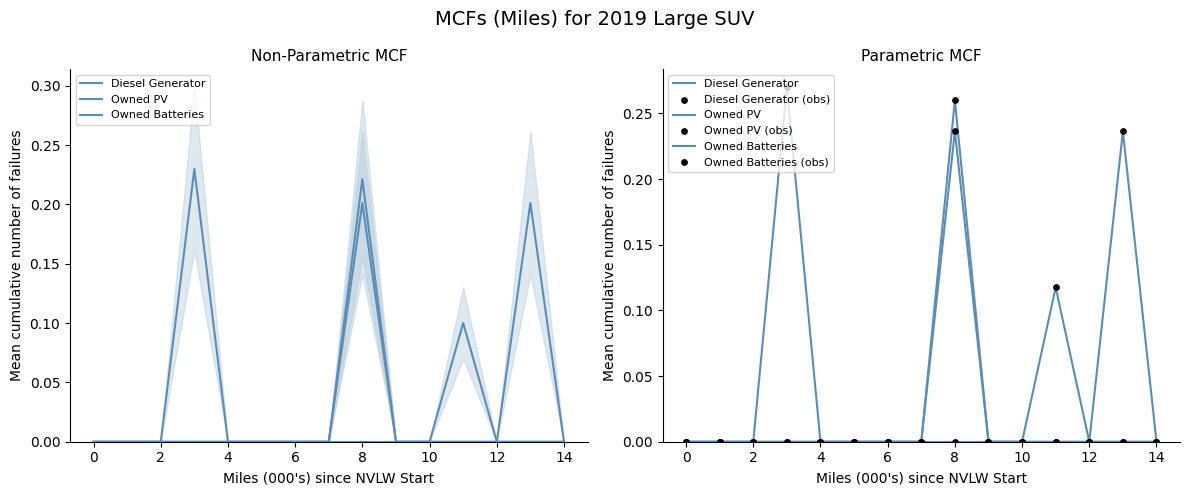

Which series contains the highest Y value?

Diesel Generator